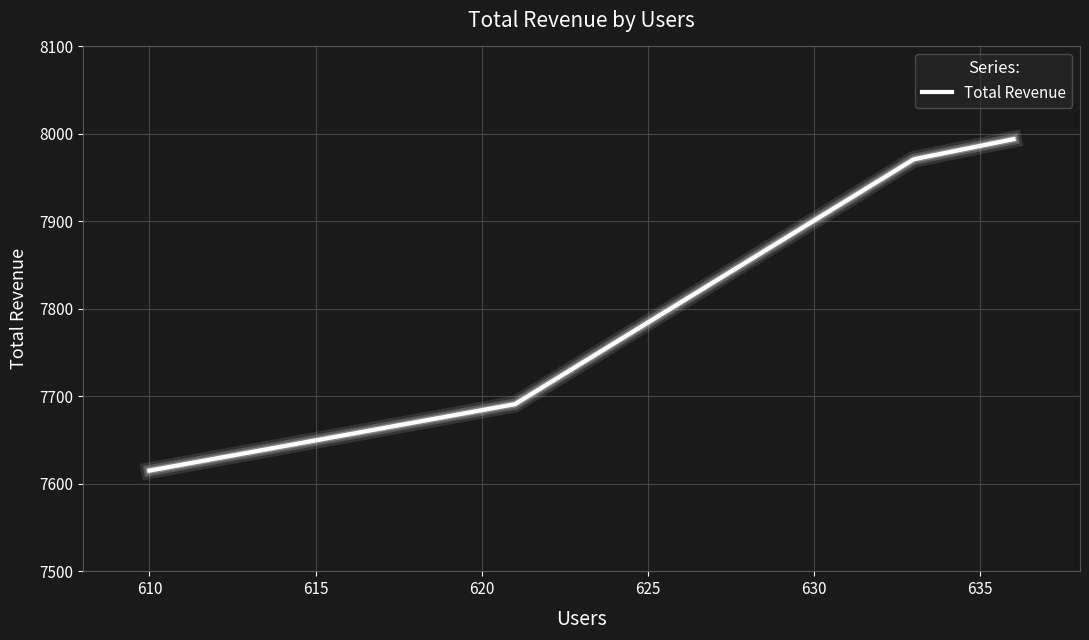

Count the number of data series in this chart.

1